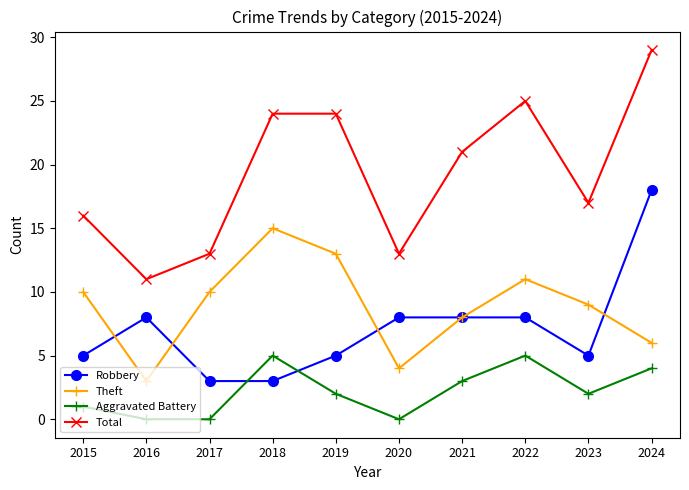

What is the difference between the highest and lowest values at 2022?

20